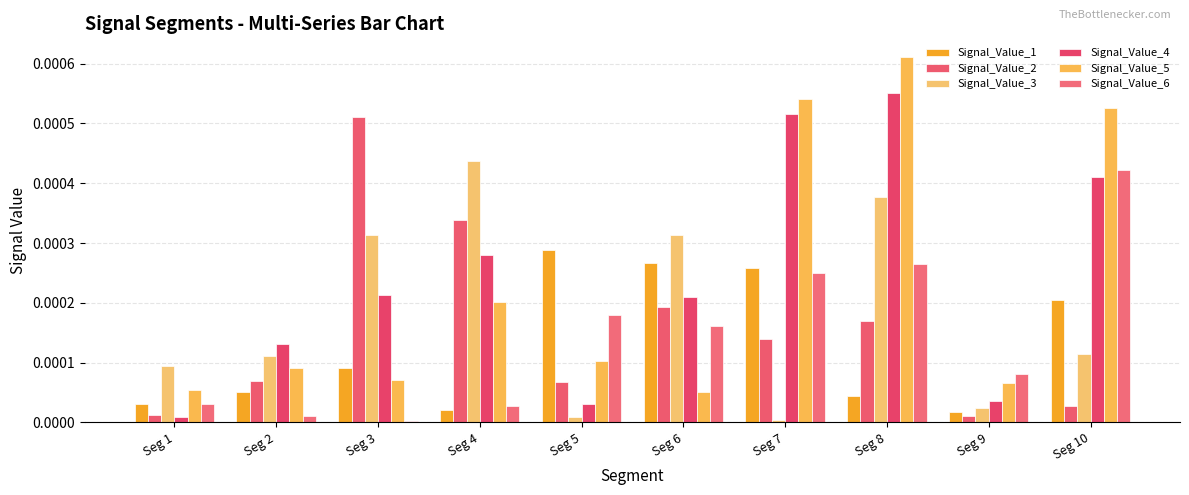

Is the value of Signal_Value_2 at Seg 5 greater than the value of Signal_Value_5 at Seg 8?

No